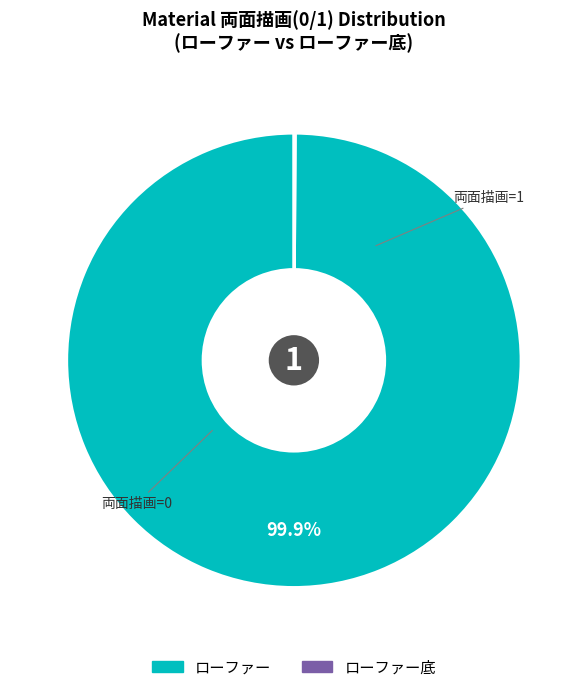

Is there any slice that represents more than half of the pie?

Yes